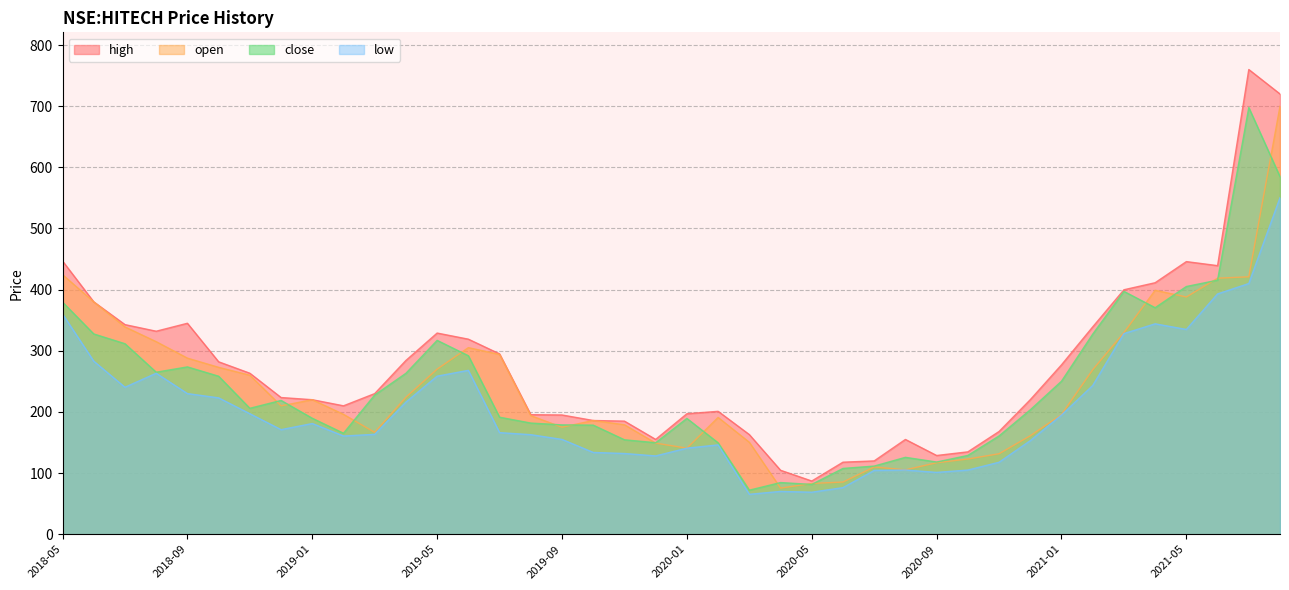

Where is high nearest to the value 423?

2021-04